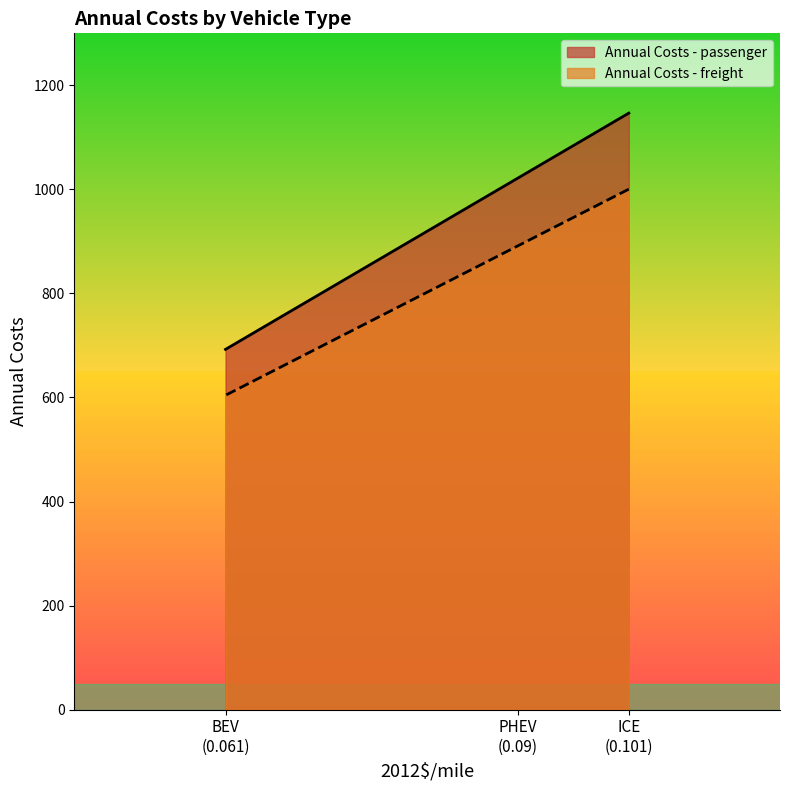

True or false: Annual Costs - passenger has a value of 567.0 at PHEV (0.09).

False